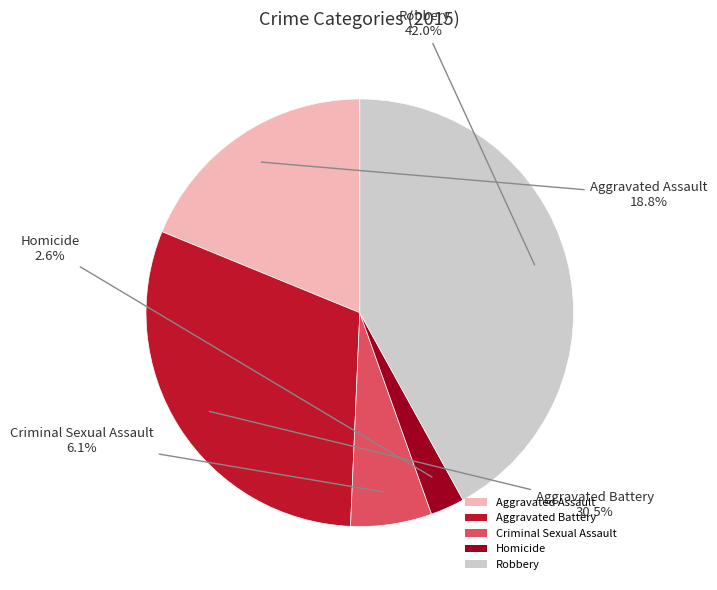

What percentage do Homicide and Criminal Sexual Assault together represent?

8.7%